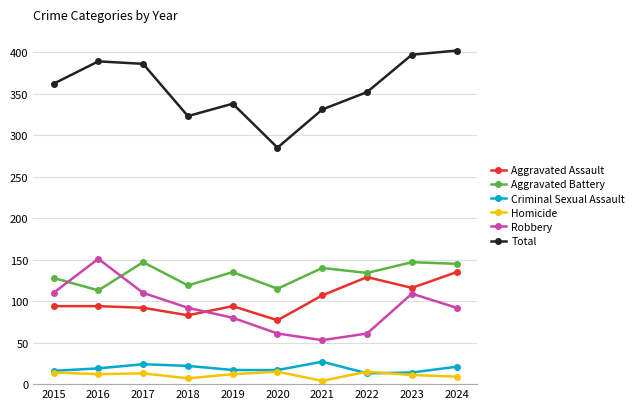

What is the smallest value displayed?

4